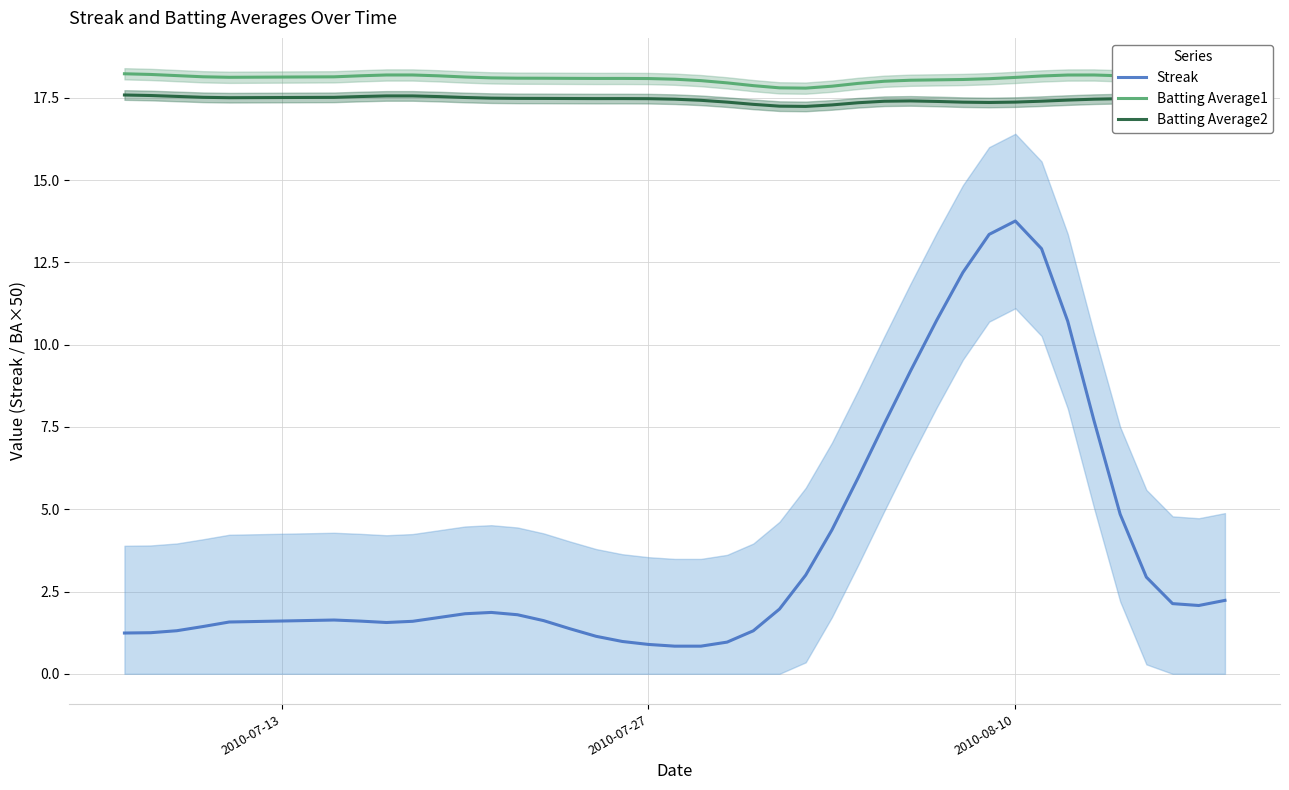

Reading right to left, extract all data points from this chart.

Streak: 2.2	2.1	2.1	2.9	4.8	7.7	10.7	12.9	13.8	13.3	12.2	10.7	9.2	7.6	6.0	4.4	3.0	2.0	1.3	1.0	0.8	0.8	0.9	1.0	1.1	1.4	1.6	1.8	1.9	1.8	1.7	1.6	1.6	1.6	1.6	1.6	1.4	1.3	1.2	1.2
Batting Average1: 18.1	18.1	18.1	18.1	18.2	18.2	18.2	18.2	18.1	18.1	18.1	18.0	18.0	18.0	17.9	17.8	17.8	17.8	17.9	18.0	18.0	18.1	18.1	18.1	18.1	18.1	18.1	18.1	18.1	18.1	18.2	18.2	18.2	18.2	18.1	18.1	18.1	18.2	18.2	18.2
Batting Average2: 17.5	17.5	17.5	17.5	17.5	17.5	17.4	17.4	17.4	17.4	17.4	17.4	17.4	17.4	17.3	17.3	17.2	17.2	17.3	17.4	17.4	17.5	17.5	17.5	17.5	17.5	17.5	17.5	17.5	17.5	17.5	17.6	17.6	17.5	17.5	17.5	17.5	17.5	17.6	17.6